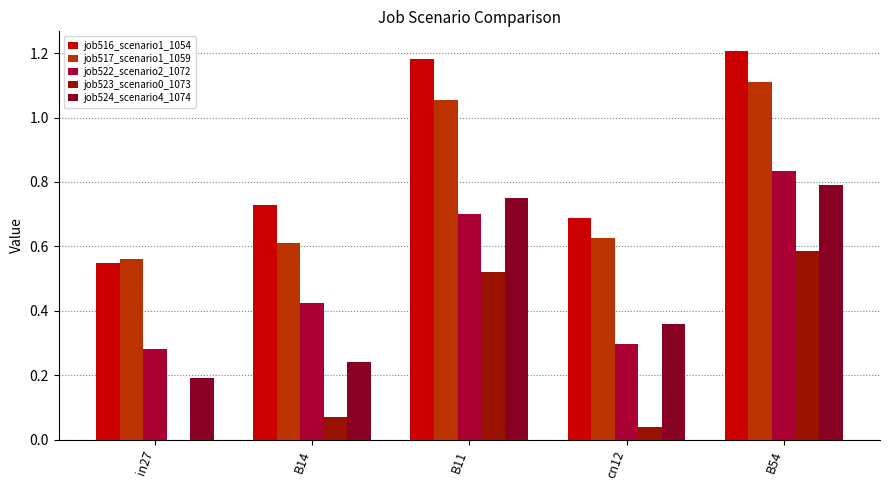

Are the bars grouped side by side (vs. stacked)?

Yes